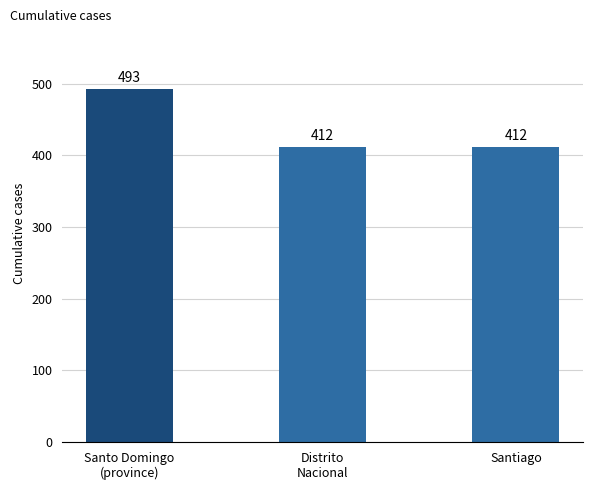

What is the maximum value shown in the chart?

493